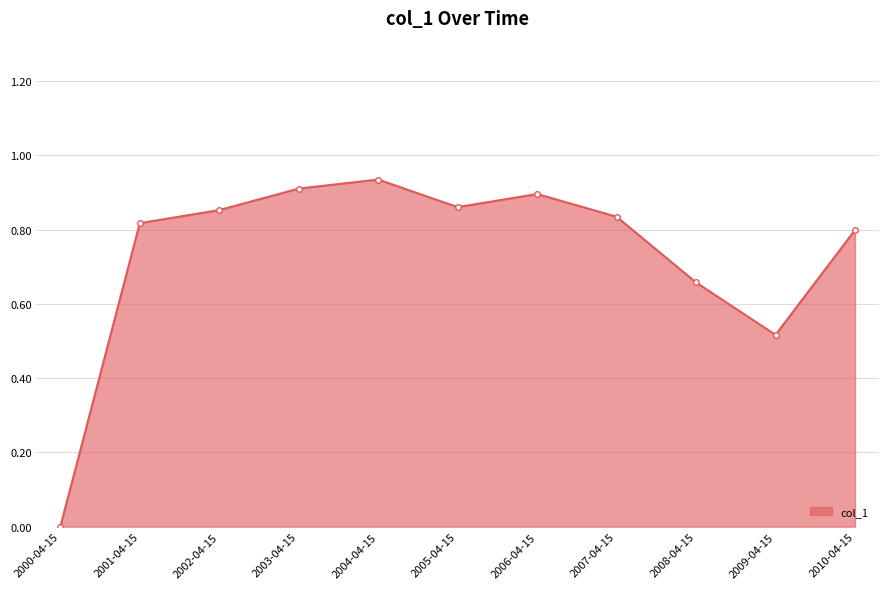

The value at 2006-04-15 is 1.4. True or false?

False